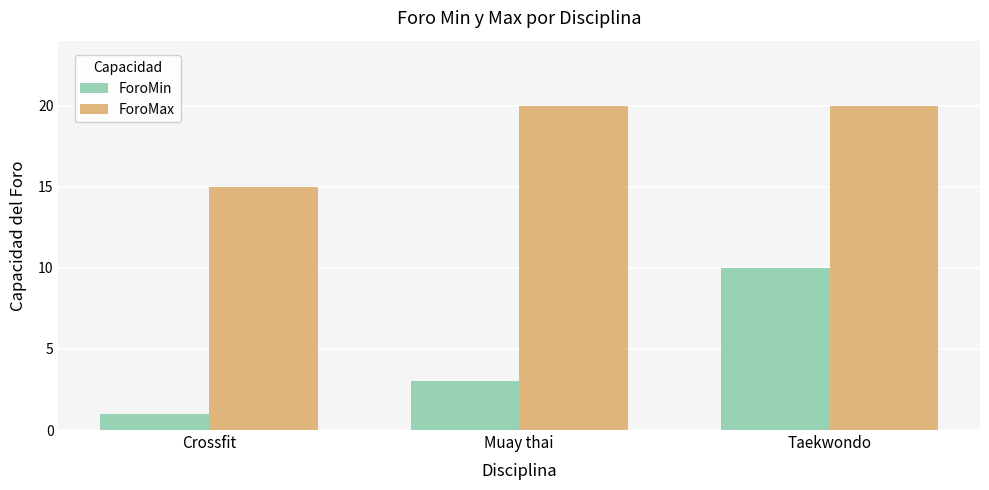

The ForoMax series shows 15 at Crossfit. True or false?

True